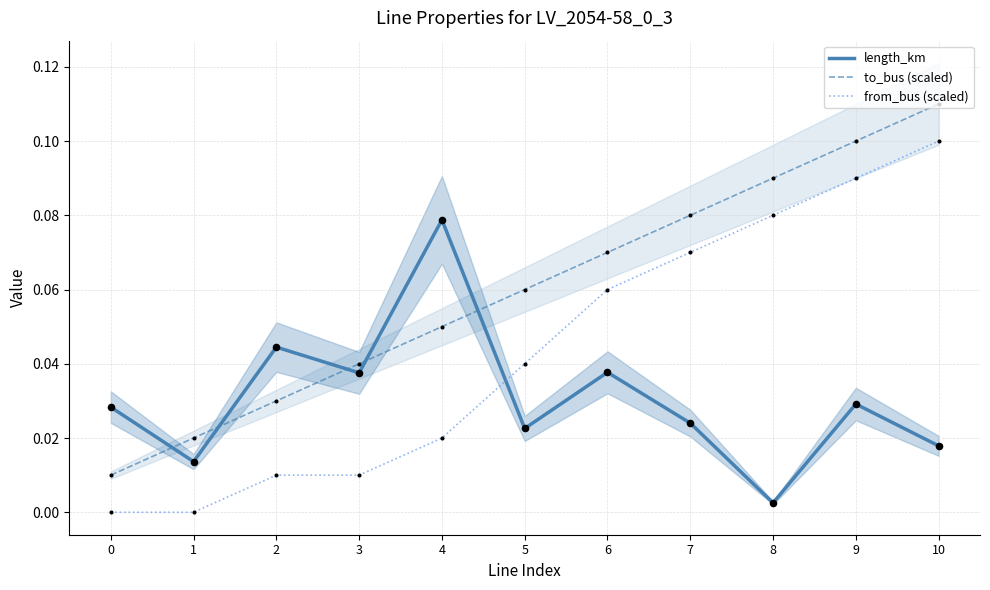

What are all the series names shown in the legend?

length_km, to_bus (scaled), from_bus (scaled)